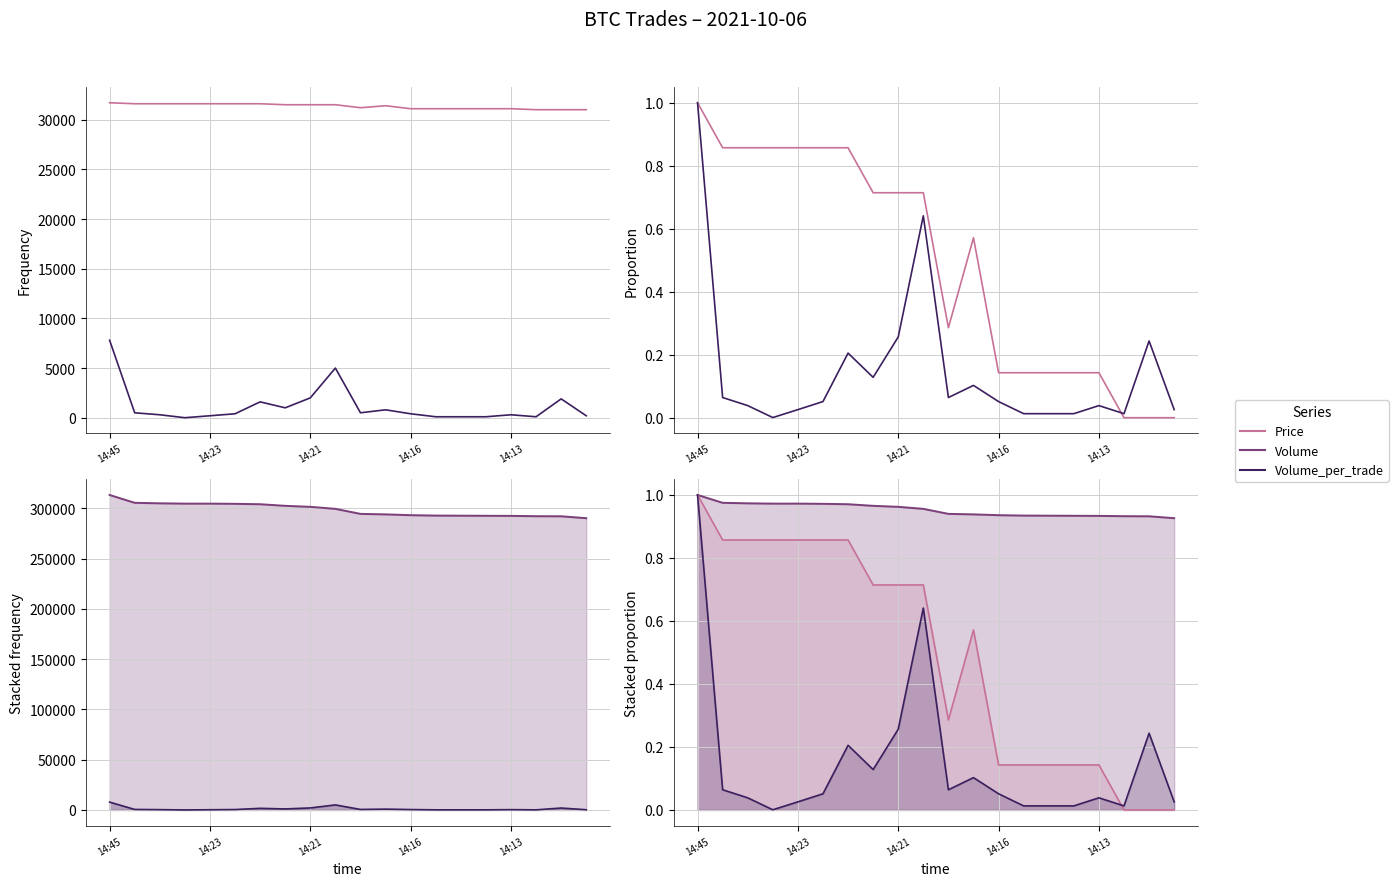

What position from the right is 7?

13